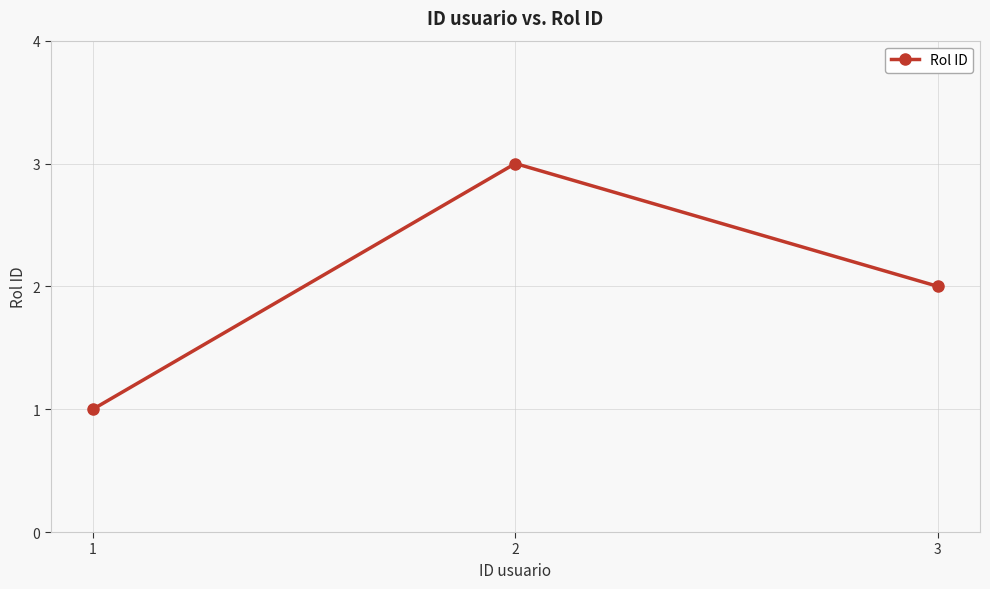

How many data points does each series have?

3